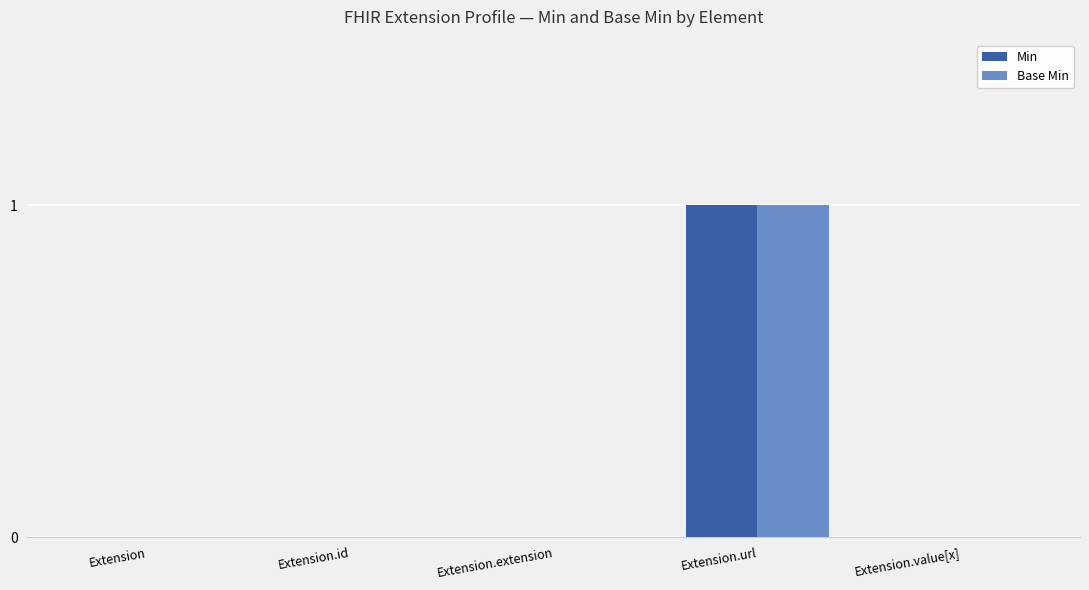

What is the sum of the Min values at Extension.url and Extension.id?

1